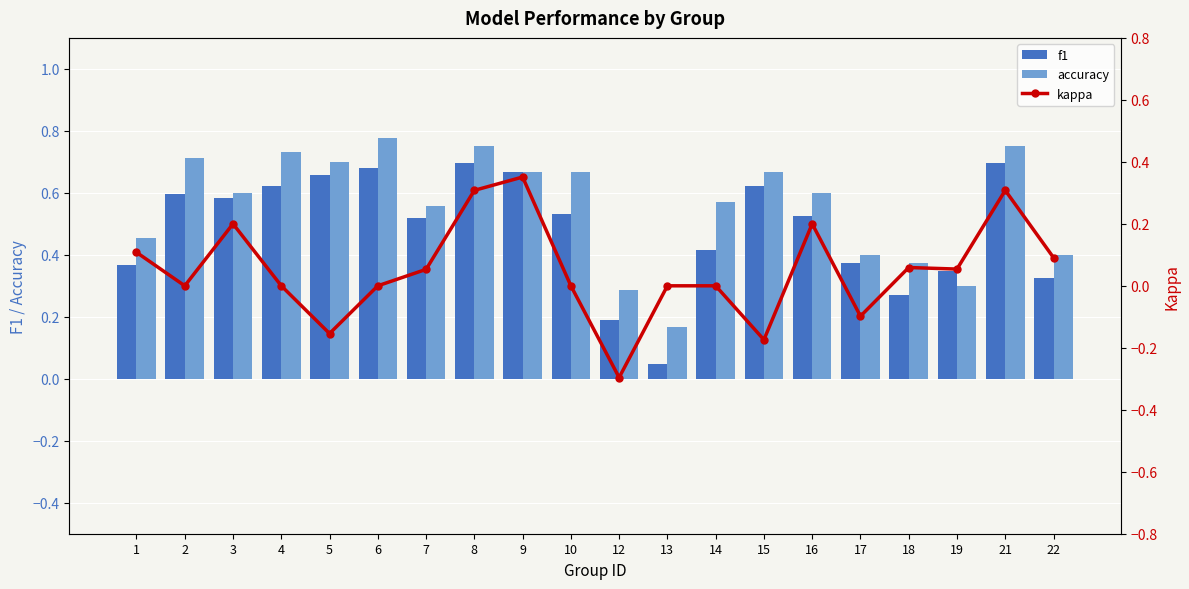

Which series has the widest spread of values?

kappa